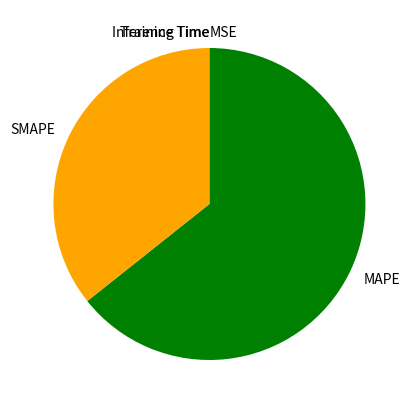

Which slice is the largest?

MAPE